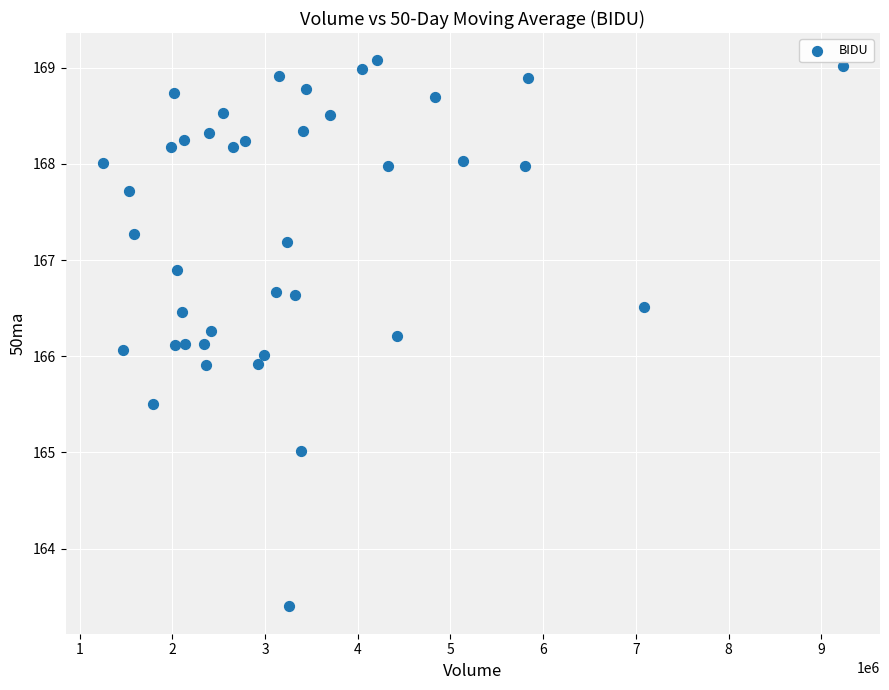

What is the range of X values (max minus min)?

7986000.0